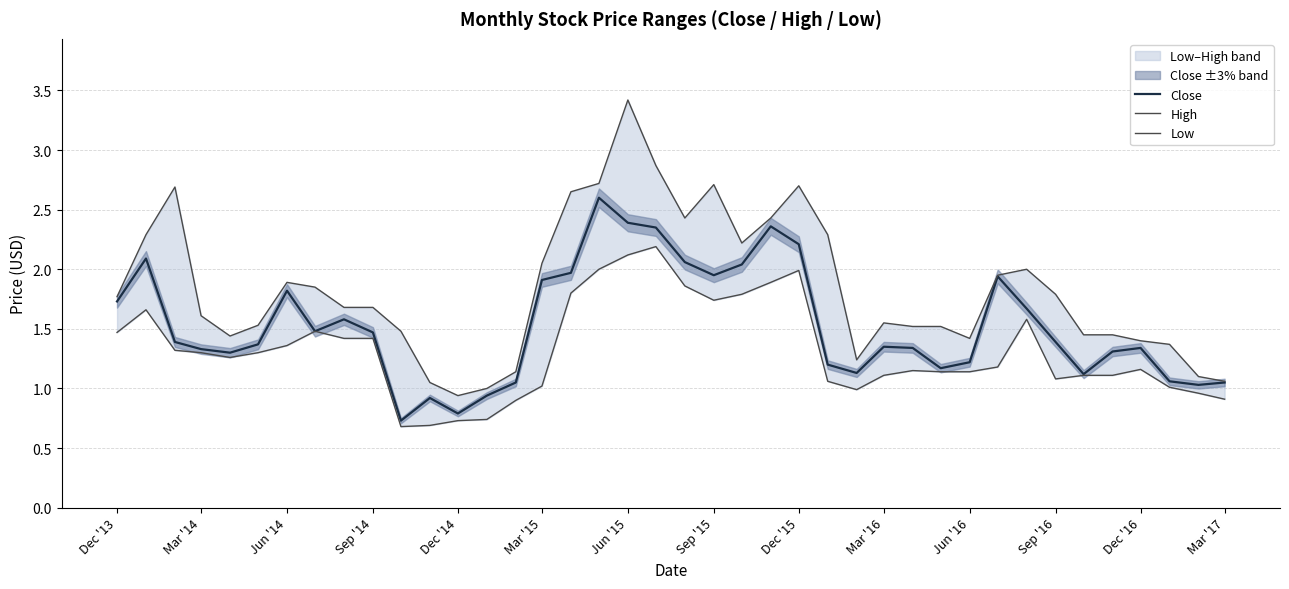

What are all the series names shown in the legend?

Close, High, Low